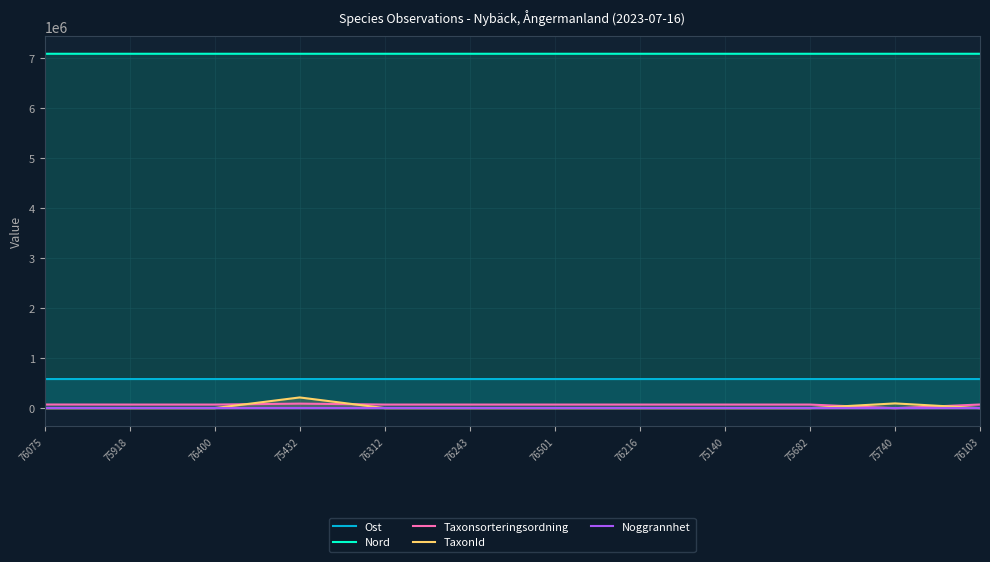

Reading left to right, transcribe all the data shown in this chart.

Ost: 76075=587606.8	75918=587681.2	76400=587455.3	75432=587692.4	76312=587476.8	76243=587525.0	76501=587474.1	76216=587524.9	75140=587626.1	75682=587709.5	75740=587698.4	76103=587601.8
Nord: 76075=7090525.8	75918=7090465.3	76400=7090571.7	75432=7090382.9	76312=7090605.7	76243=7090584.6	76501=7090560.8	76216=7090572.3	75140=7090405.7	75682=7090383.0	75740=7090404.6	76103=7090517.7
Taxonsorteringsordning: 76075=78578.0	75918=77515.0	76400=77515.0	75432=96265.0	76312=77515.0	76243=77515.0	76501=77515.0	76216=77515.0	75140=77515.0	75682=77515.0	75740=5113.0	76103=78578.0
TaxonId: 76075=6458.0	75918=6425.0	76400=6425.0	75432=219790.0	76312=6425.0	76243=6425.0	76501=6425.0	76216=6425.0	75140=6425.0	75682=6425.0	75740=100526.0	76103=6458.0
Noggrannhet: 76075=25.0	75918=25.0	76400=25.0	75432=25.0	76312=25.0	76243=25.0	76501=25.0	76216=25.0	75140=25.0	75682=25.0	75740=25.0	76103=25.0